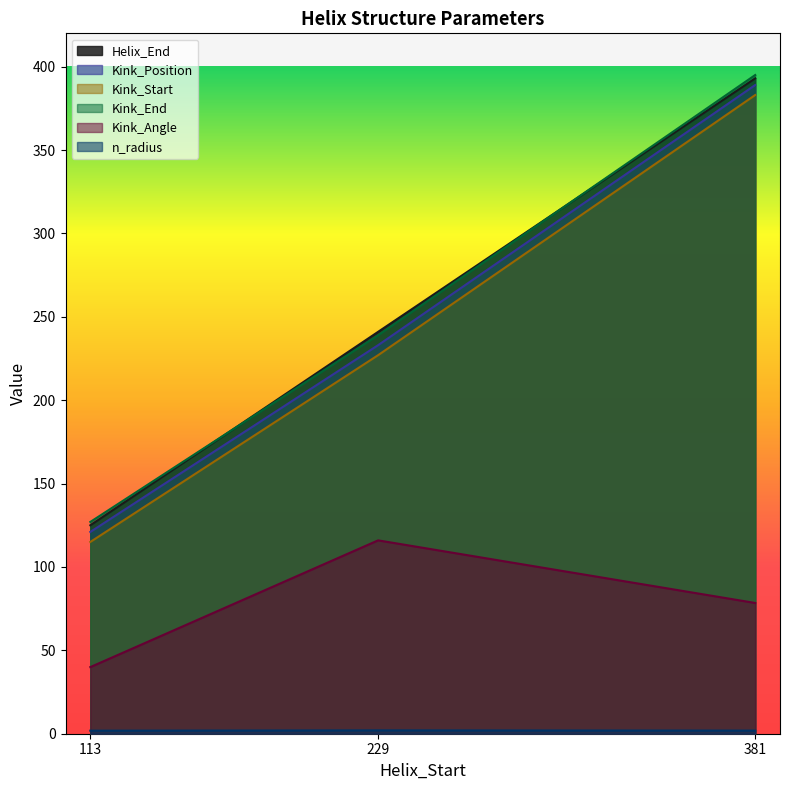

What is the difference between the highest and lowest values at 381?

393.1